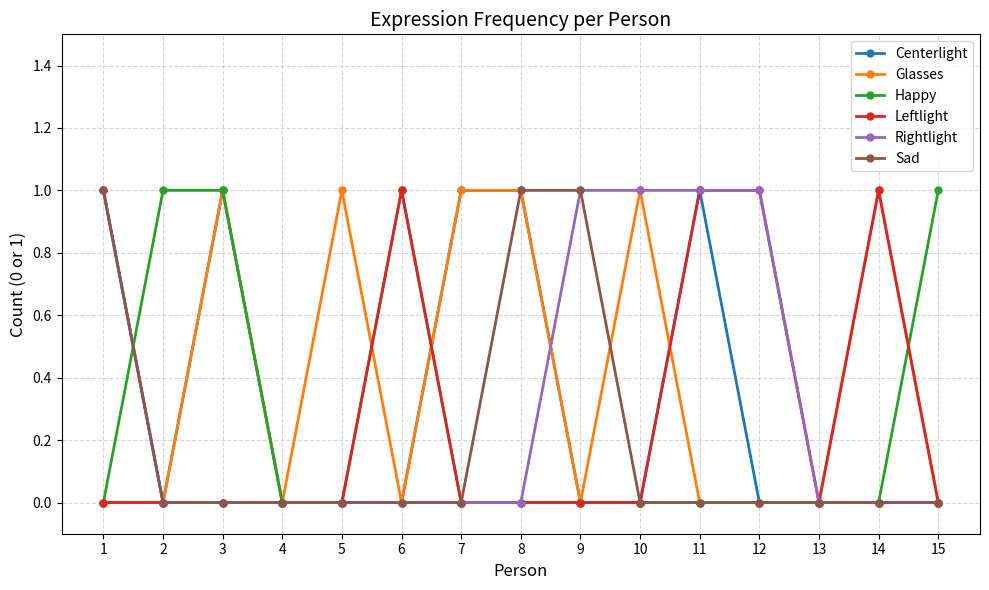

True or false: Rightlight has a value of 0 at 3.

True